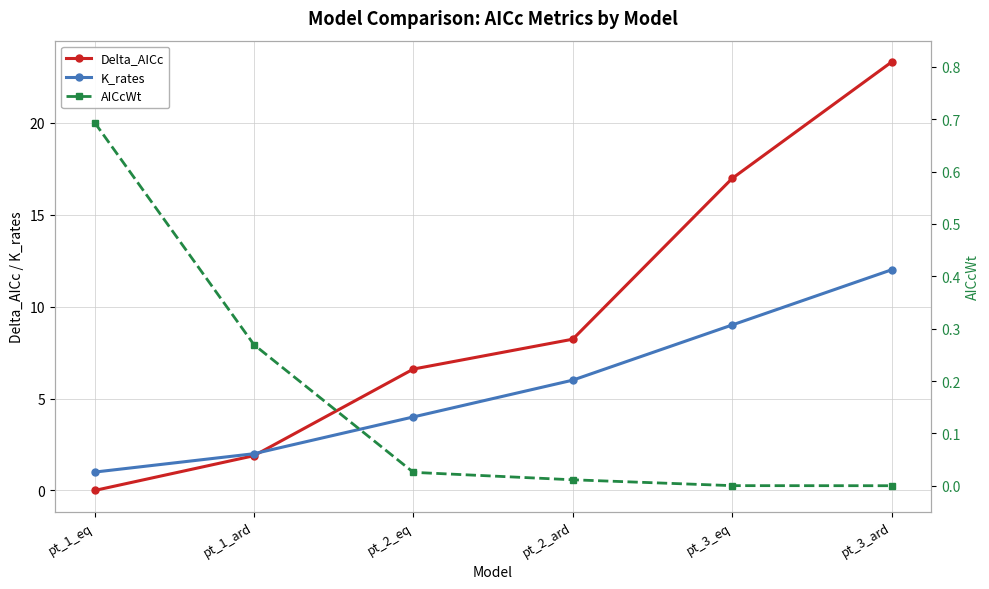

What is the sum of the Delta_AICc values at pt_1_ard and pt_2_eq?

8.5